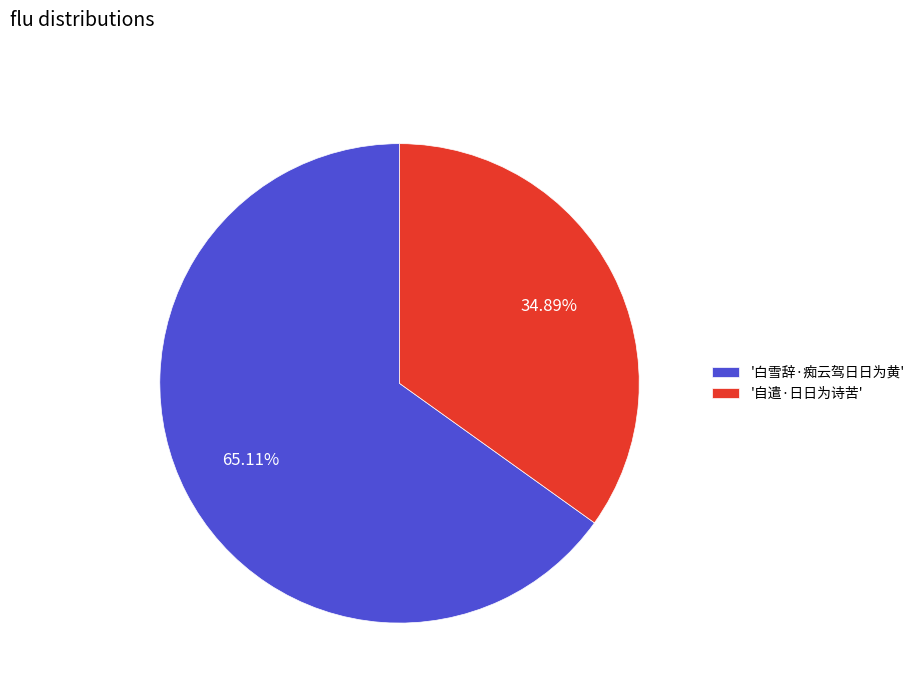

Which slice is the largest?

'白雪辞·痴云驾日日为黄'